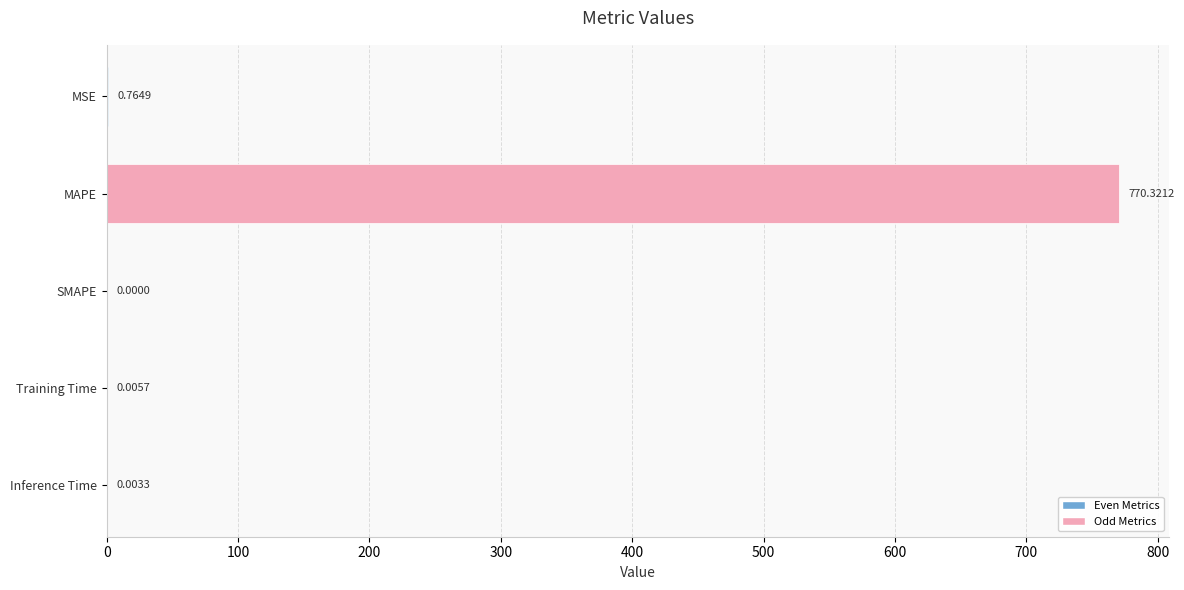

Between MSE and SMAPE, which is larger?

MSE